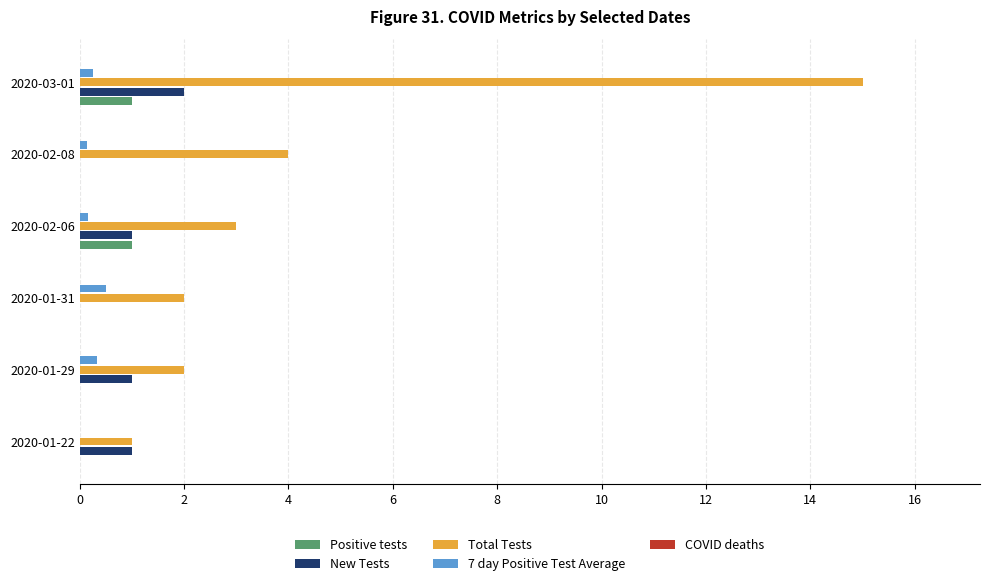

At which category is the sum across all series the highest?

2020-03-01